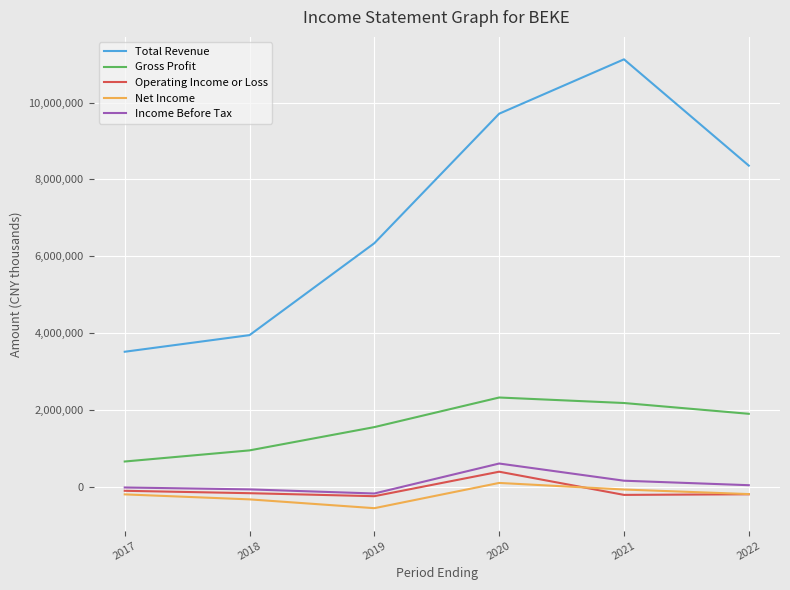

What is the difference between the Income Before Tax values at 2018 and 2019?

107000